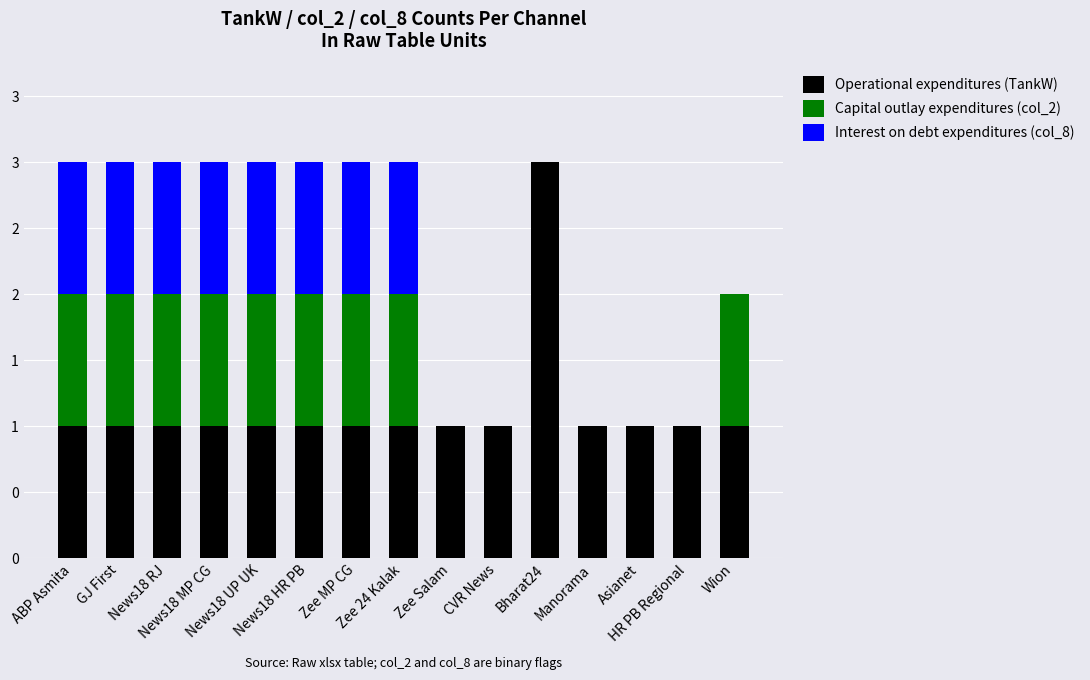

Are the bars horizontal?

No